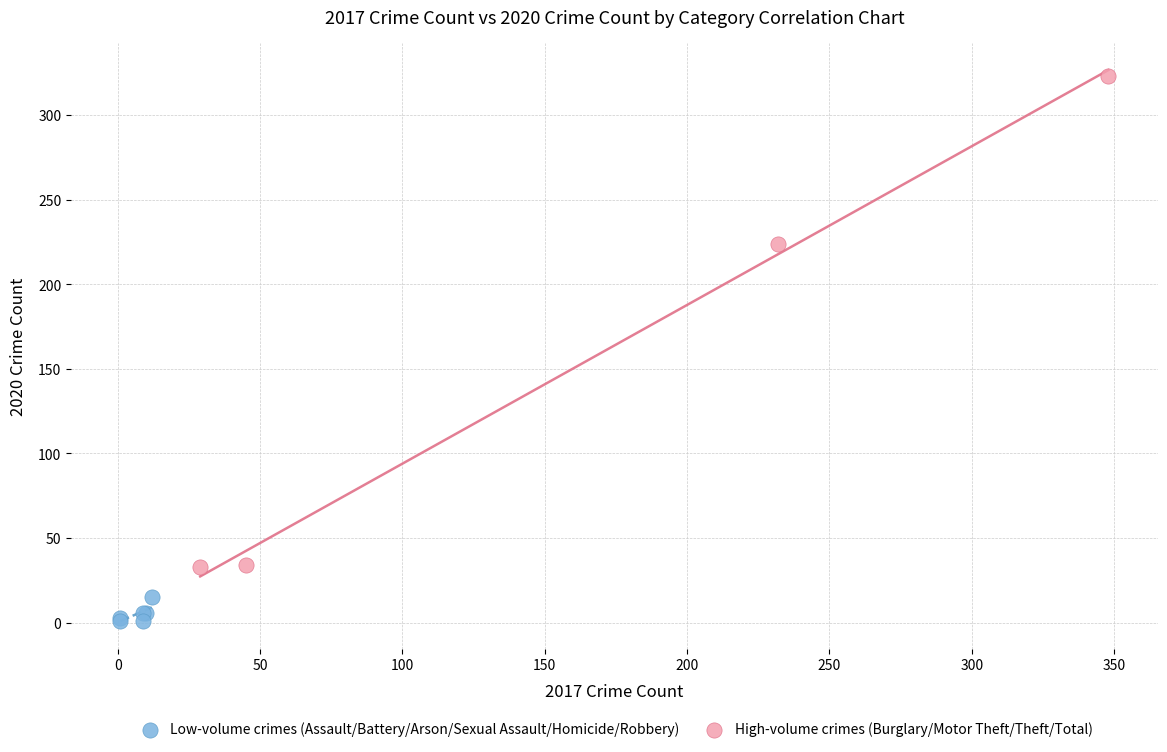

Which series contains the highest Y value?

High-volume crimes (Burglary/Motor Theft/Theft/Total)